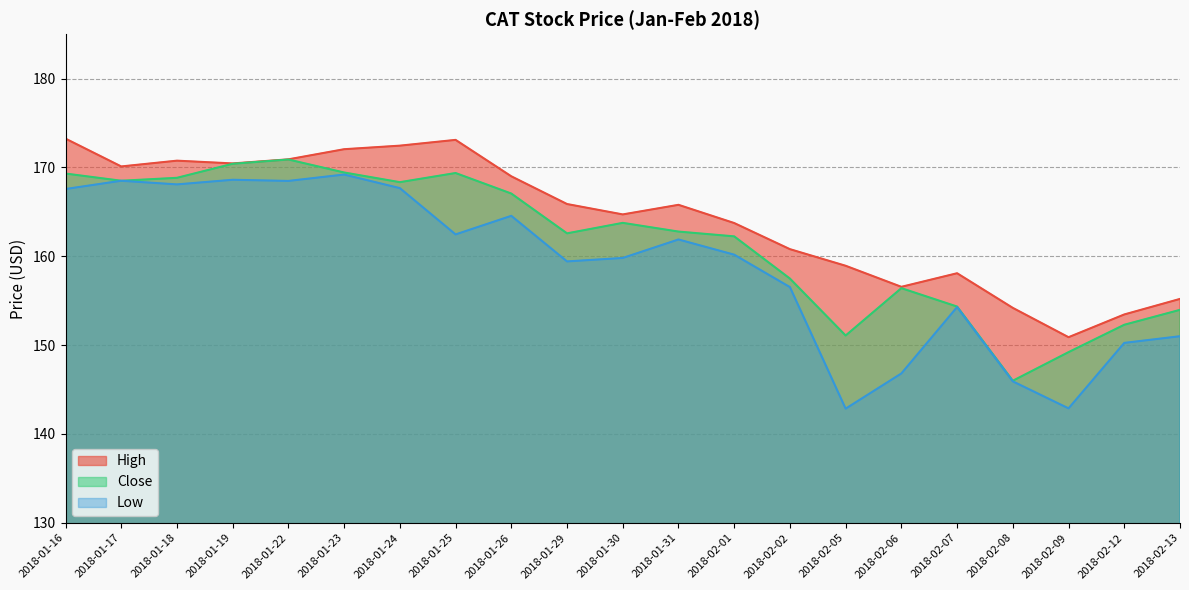

What position from the right is 2018-02-13?

1